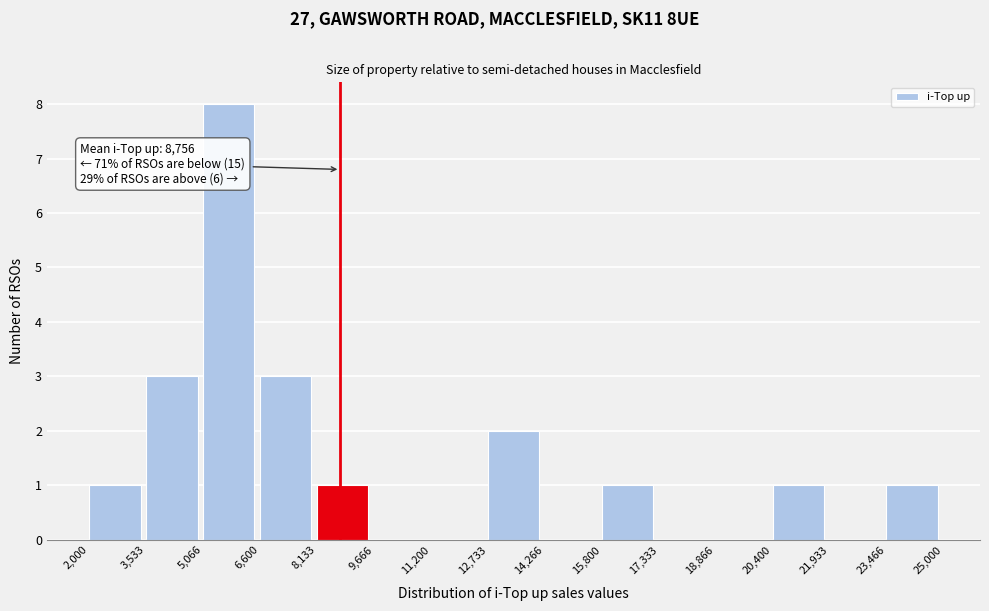

Which range on the x-axis has the tallest bar?

5,066 to 6,600